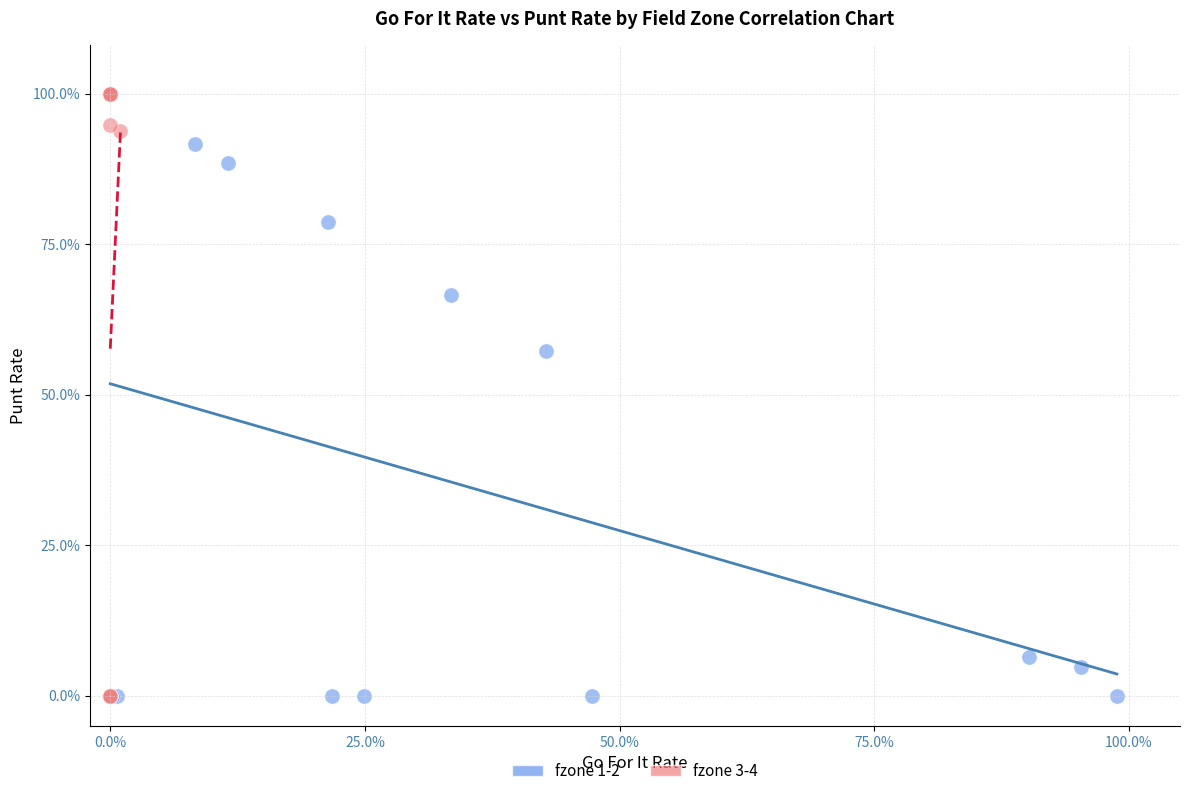

What are all the series names shown in the legend?

fzone 1-2, fzone 3-4